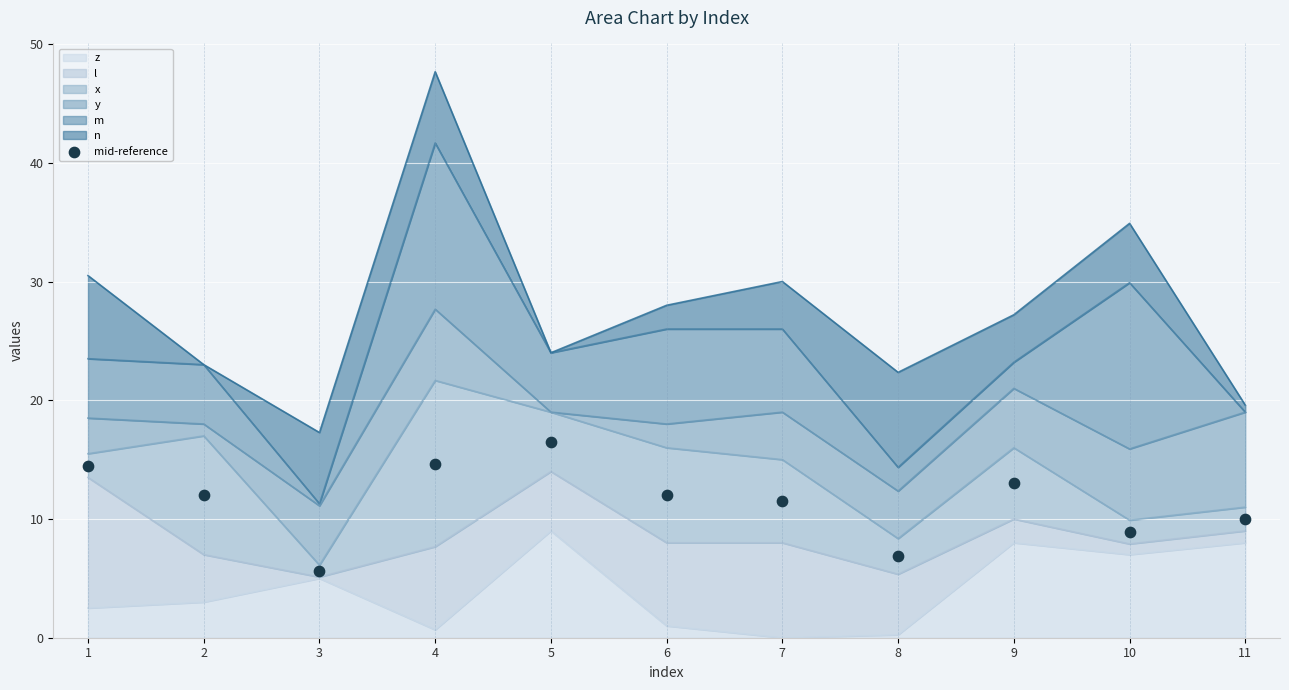

What is the change in value from 1 to 10?

-5.6